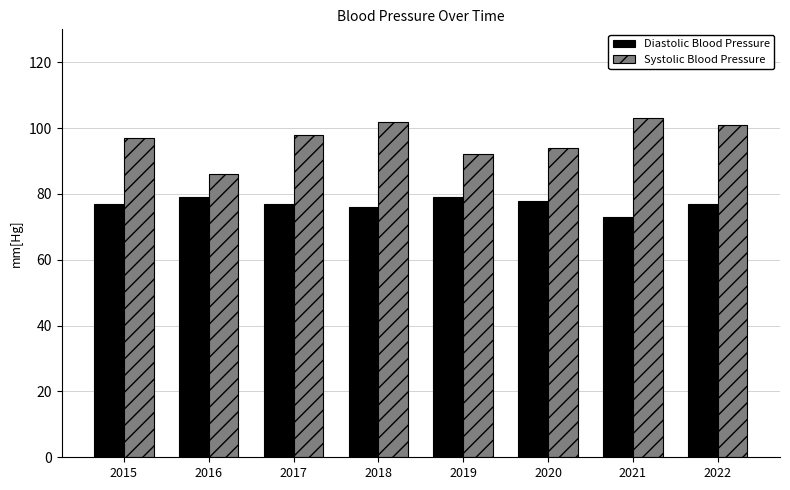

What is the sum of all Diastolic Blood Pressure values?

616